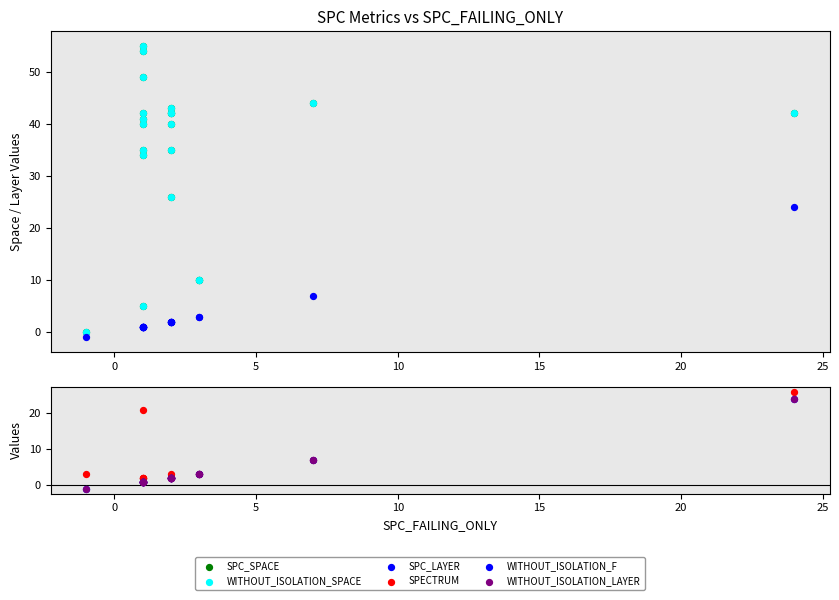

Which series reaches the minimum Y coordinate?

SPC_LAYER